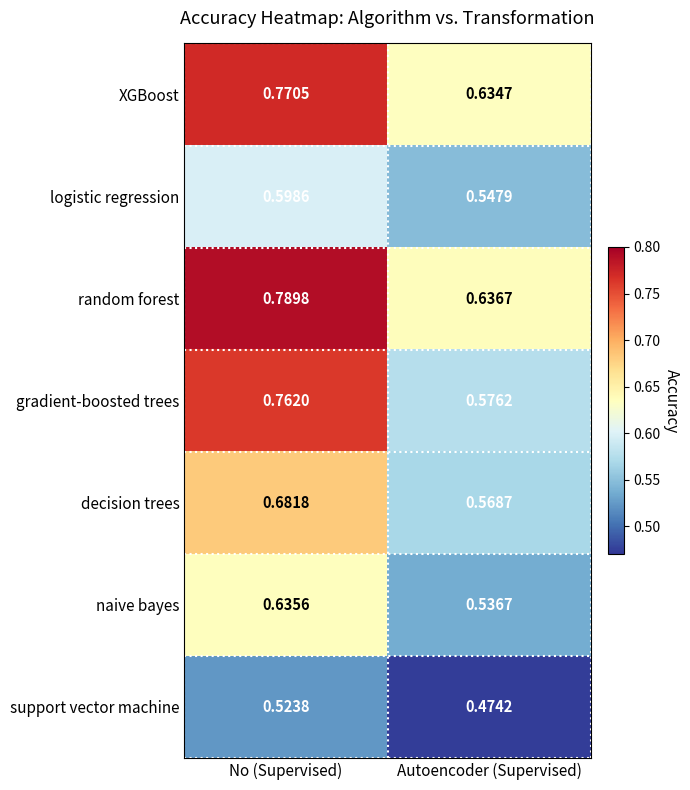

Which series has the largest total across all categories?

random forest